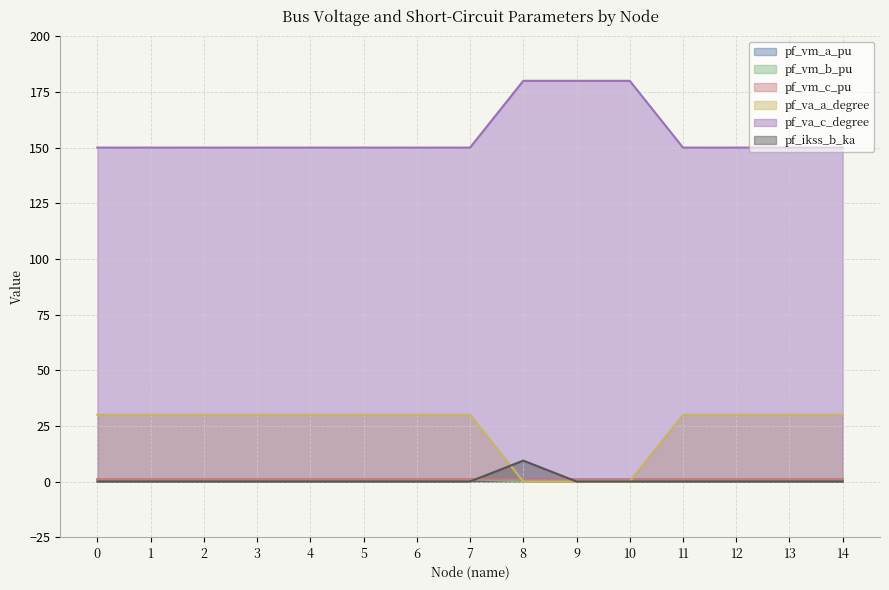

Reading left to right, extract all data points from this chart.

pf_vm_a_pu: 0=1.0	1=1.0	2=1.0	3=1.0	4=1.0	5=1.0	6=1.0	7=1.0	8=0.9	9=0.9	10=0.9	11=1.0	12=1.0	13=1.0	14=1.0
pf_vm_b_pu: 0=1.0	1=1.0	2=1.0	3=1.0	4=1.0	5=1.0	6=1.0	7=1.0	8=0.0	9=0.0	10=0.0	11=1.0	12=1.0	13=1.0	14=1.0
pf_vm_c_pu: 0=1.0	1=1.0	2=1.0	3=1.0	4=1.0	5=1.0	6=1.0	7=1.0	8=0.9	9=0.9	10=0.9	11=1.0	12=1.0	13=1.0	14=1.0
pf_va_a_degree: 0=30.0	1=30.0	2=30.0	3=30.0	4=30.0	5=30.0	6=30.0	7=30.0	8=0.0	9=0.0	10=0.0	11=30.0	12=30.0	13=30.0	14=30.0
pf_va_c_degree: 0=150.0	1=150.0	2=150.0	3=150.0	4=150.0	5=150.0	6=150.0	7=150.0	8=180.0	9=180.0	10=180.0	11=150.0	12=150.0	13=150.0	14=150.0
pf_ikss_b_ka: 0=0.0	1=0.0	2=0.0	3=0.0	4=0.0	5=0.0	6=0.0	7=0.0	8=9.4	9=0.0	10=0.0	11=0.0	12=0.0	13=0.0	14=0.0